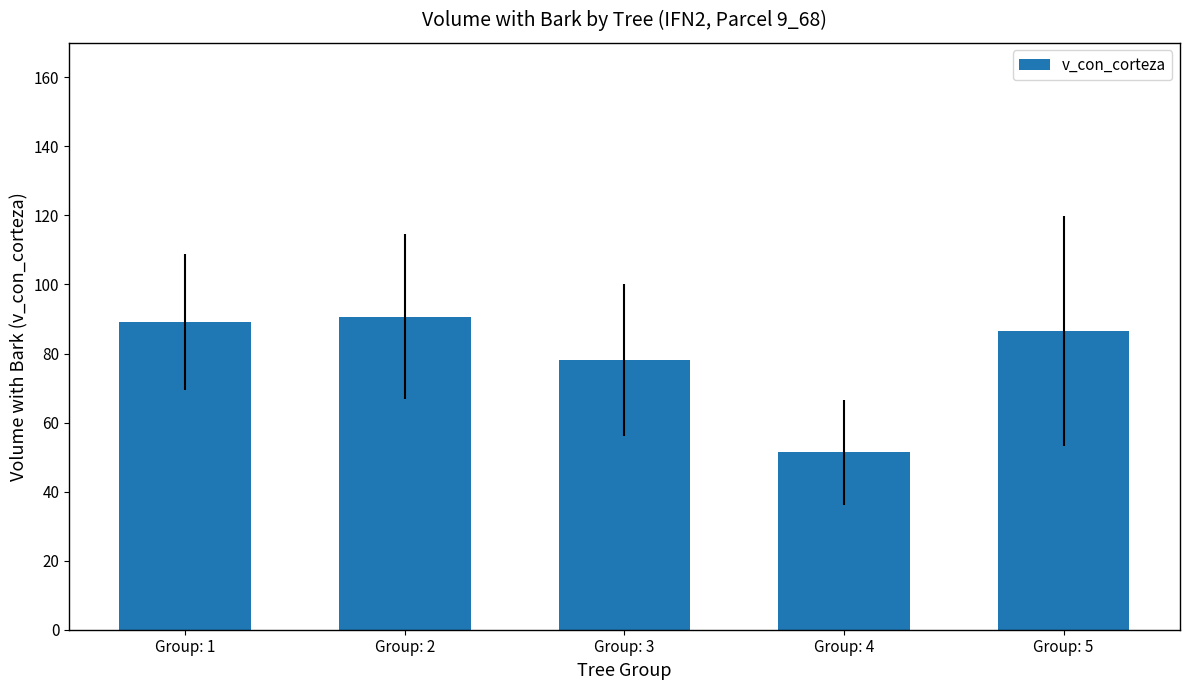

Approximately how many times larger is the value at Group: 3 compared to Group: 1?

0.9